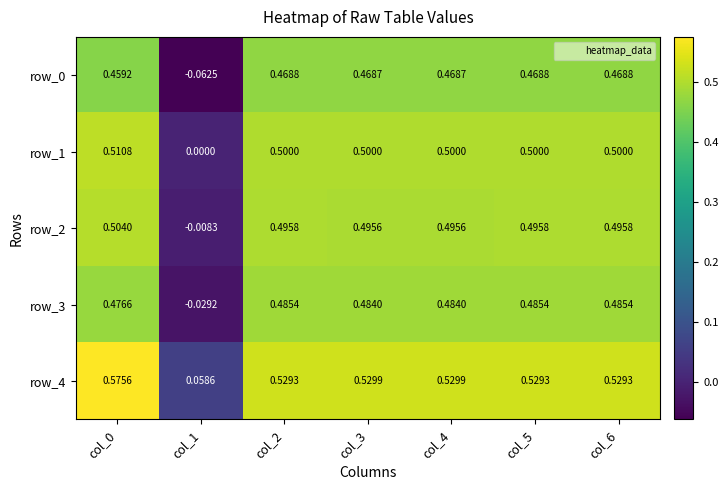

True or false: row_3 has a value of 0.5 at col_0.

True